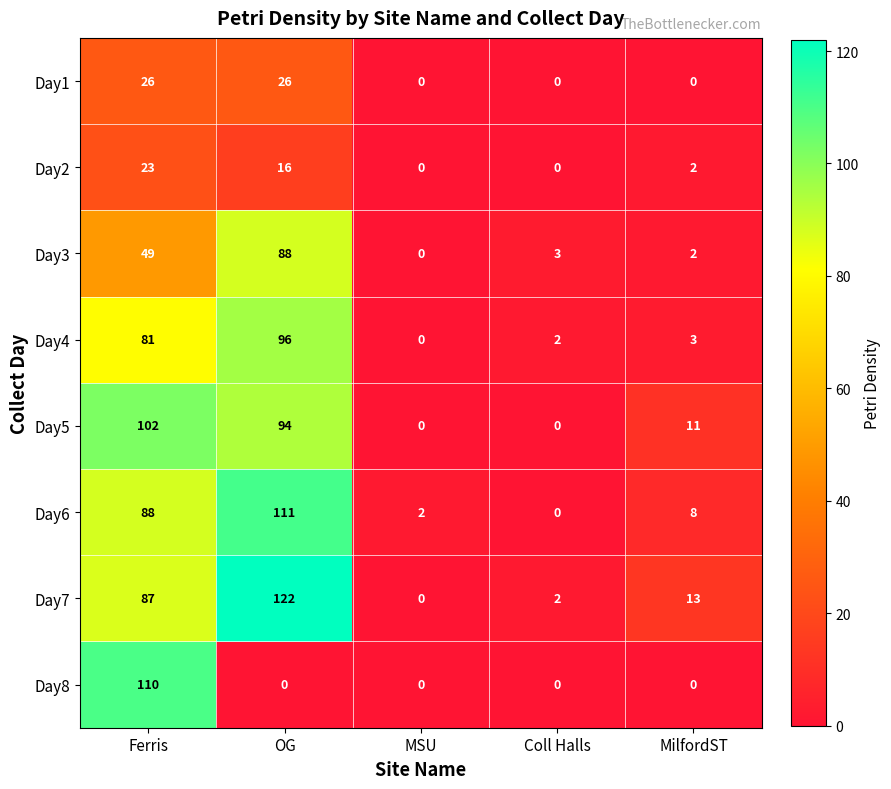

What is the sum of all Day4 values?

182